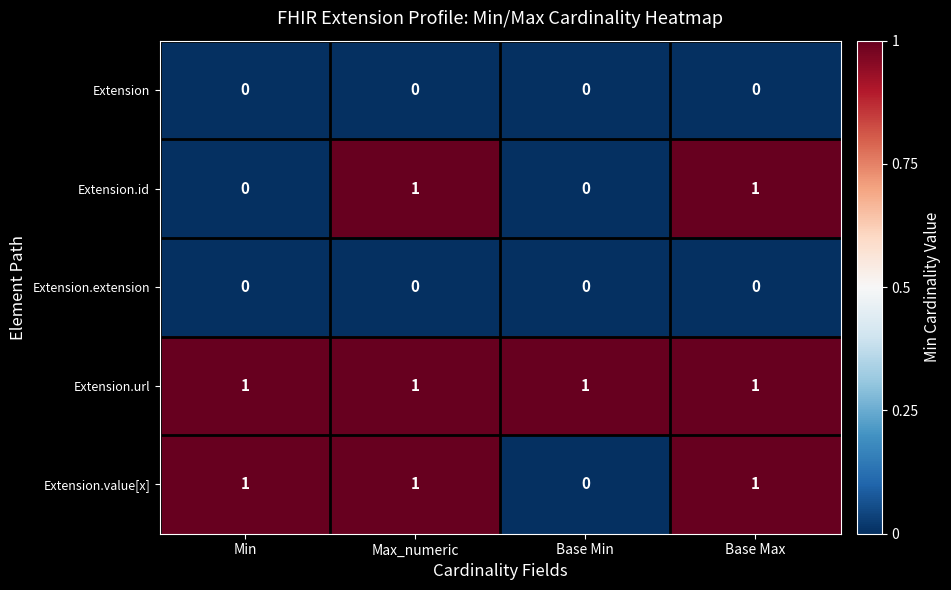

True or false: Extension.url has a value of 1 at Min.

True